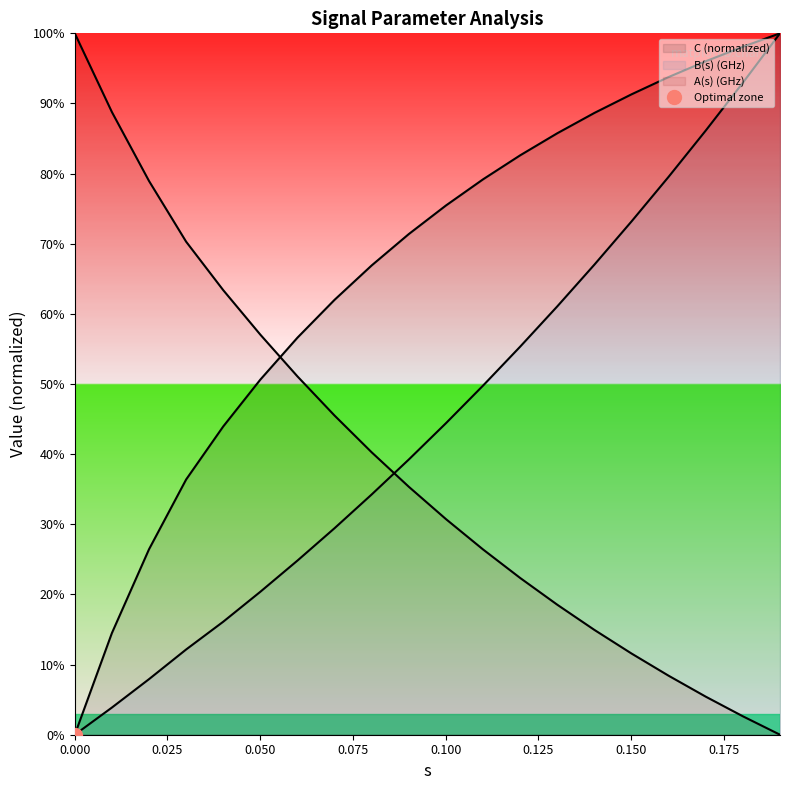

True or false: A(s) (GHz) line has more than 1 interior local peaks.

False